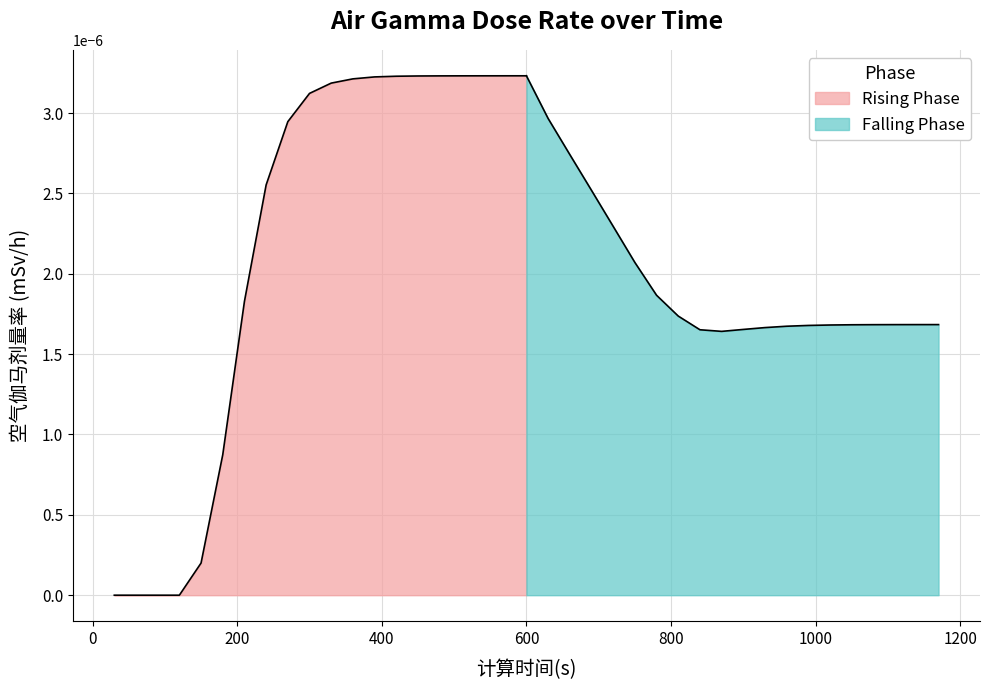

How many lines are shown in the chart?

1